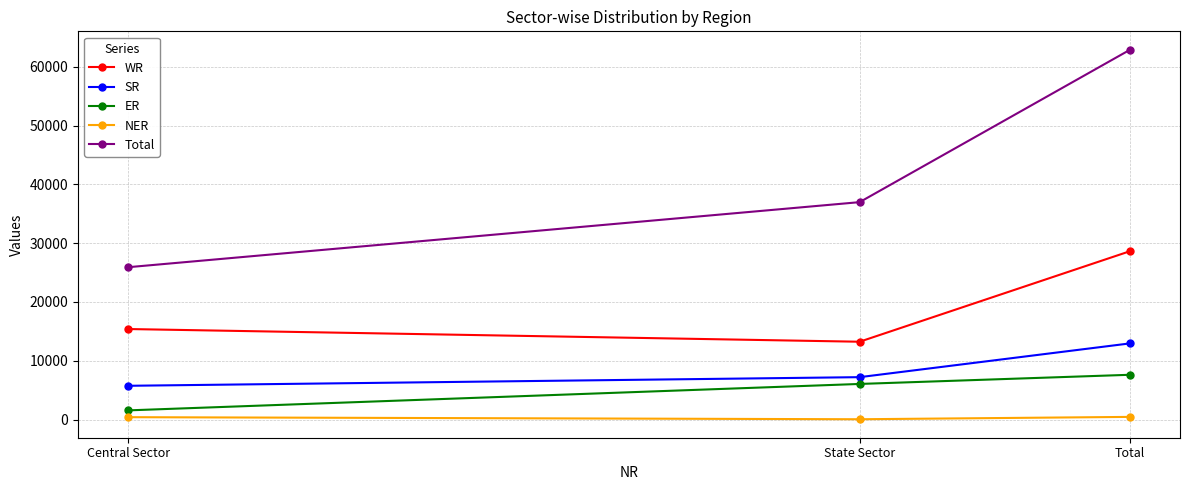

What is the difference between the highest and lowest values at State Sector?

36932